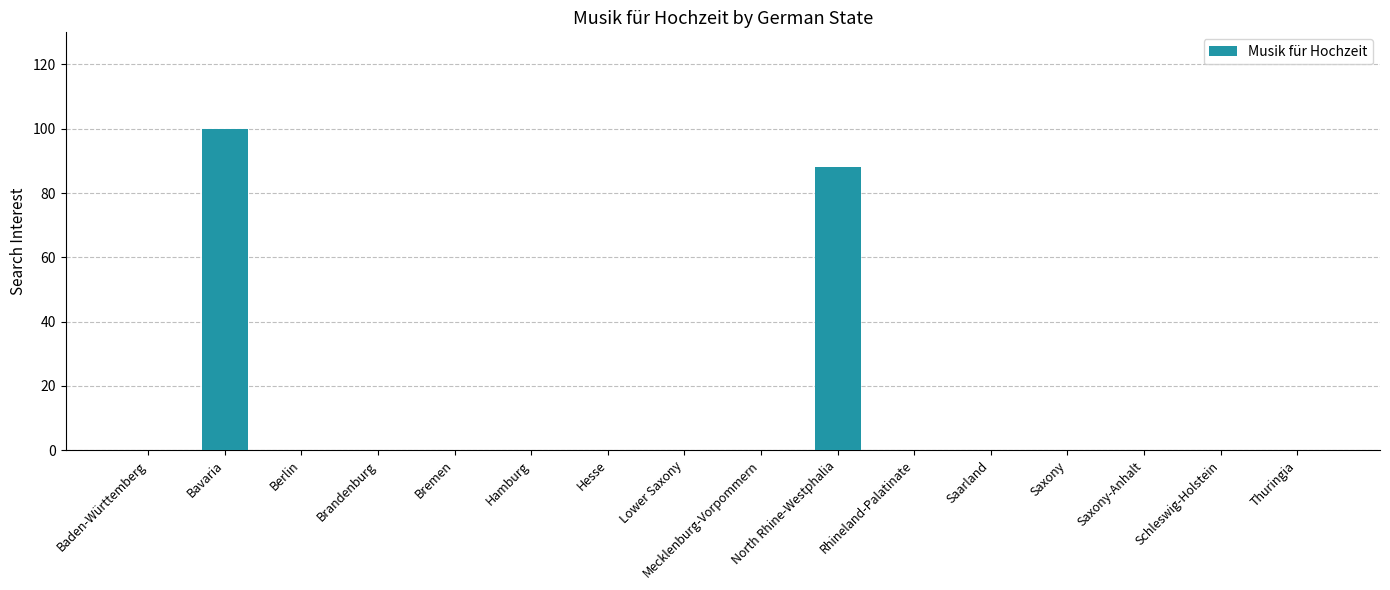

Reading left to right, transcribe all the data shown in this chart.

Baden-Württemberg=0	Bavaria=100	Berlin=0	Brandenburg=0	Bremen=0	Hamburg=0	Hesse=0	Lower Saxony=0	Mecklenburg-Vorpommern=0	North Rhine-Westphalia=88	Rhineland-Palatinate=0	Saarland=0	Saxony=0	Saxony-Anhalt=0	Schleswig-Holstein=0	Thuringia=0